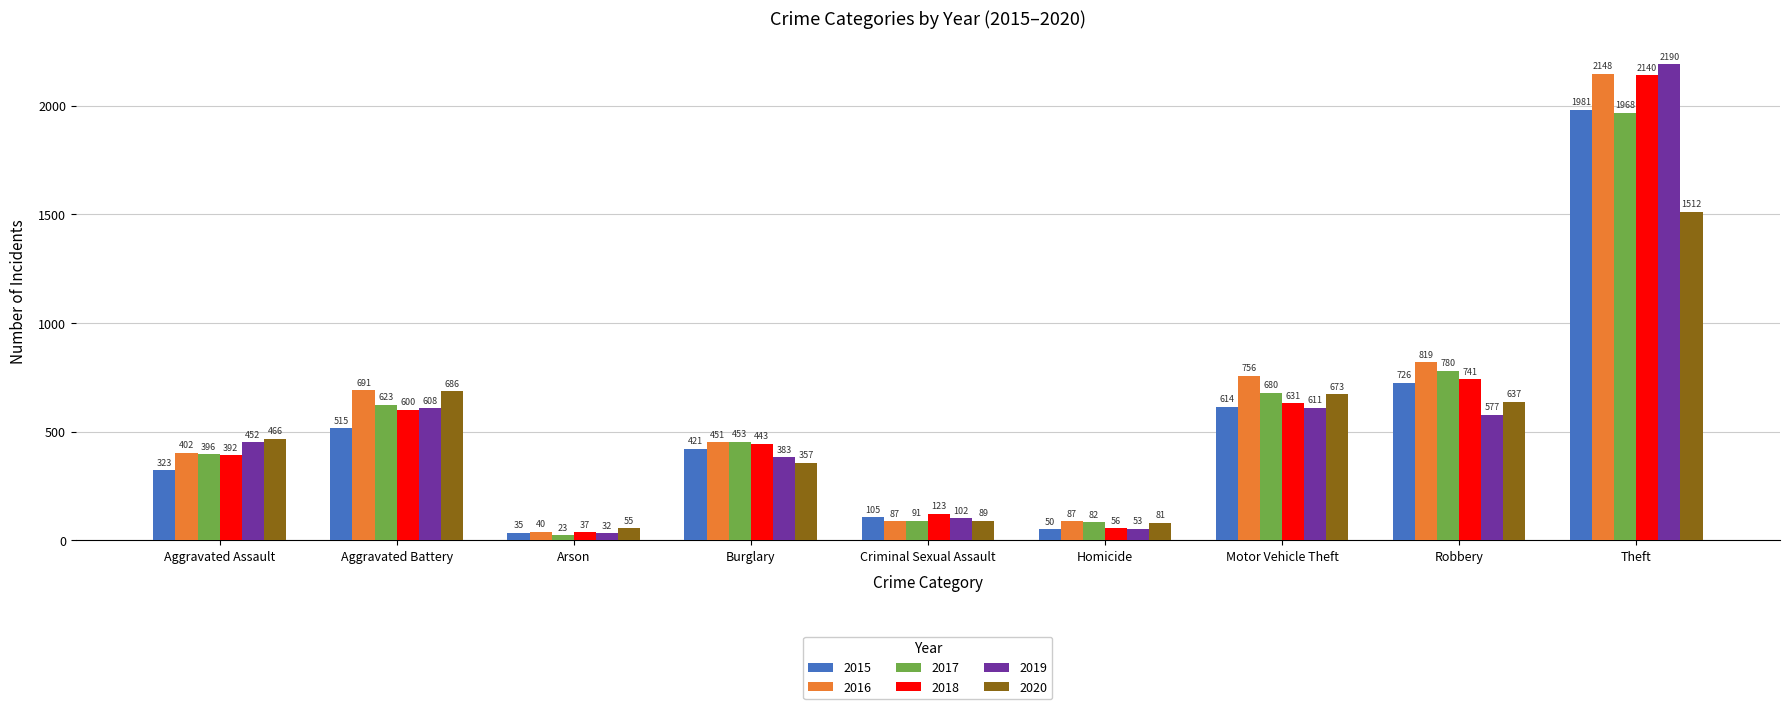

How many data points in 2018 are less than 443?

4